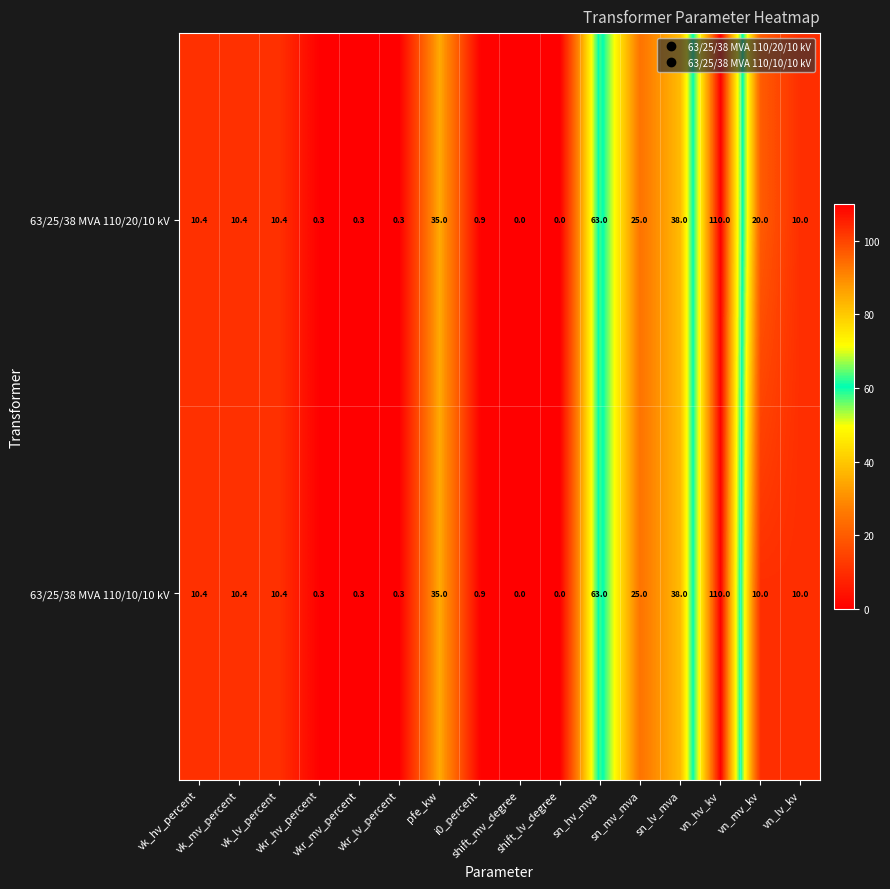

What is the sum of all 63/25/38 MVA 110/10/10 kV values?

324.0